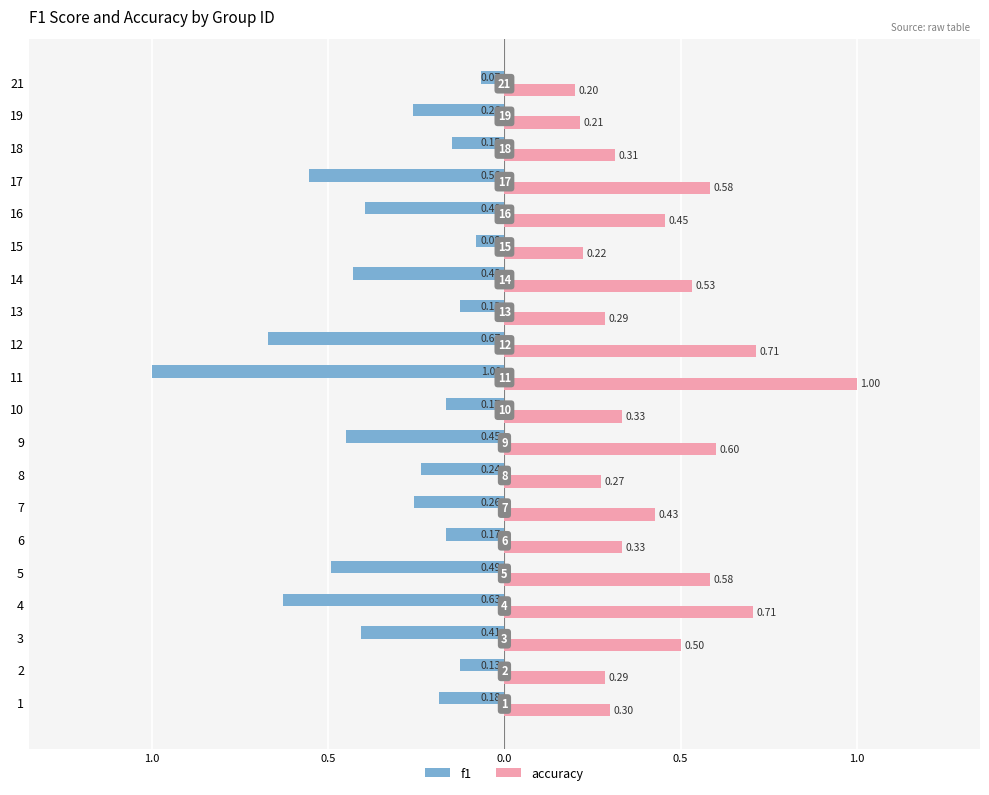

What is the difference between the second highest and second lowest values in the accuracy series?

0.5